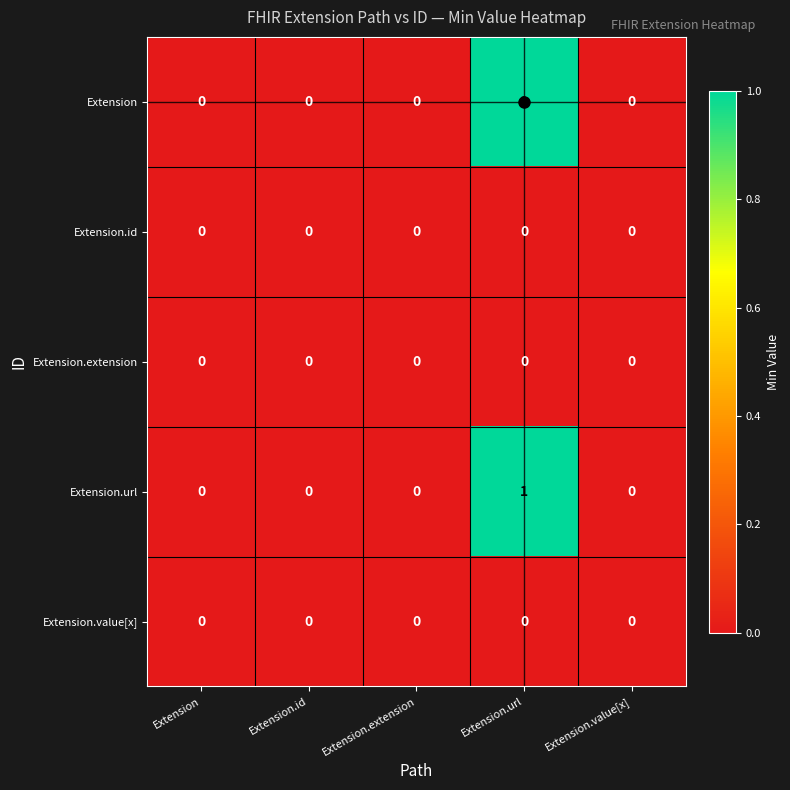

At which category is the sum across all series the highest?

Extension.url